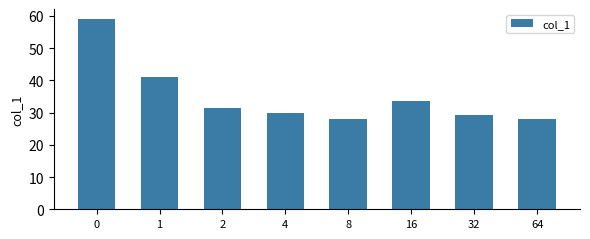

True or false: the data shows 59.2 at 0.

True